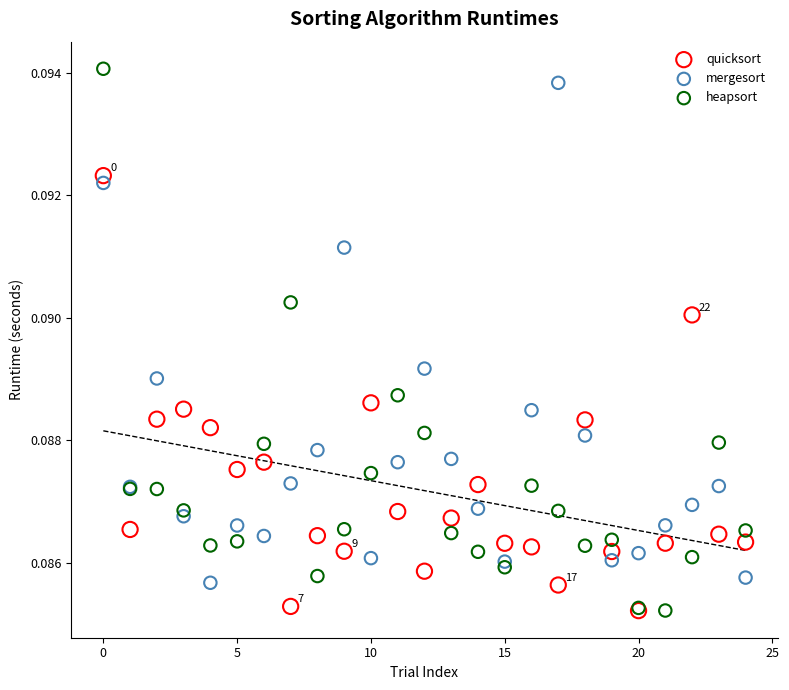

Which series has the largest Y range (max minus min)?

heapsort